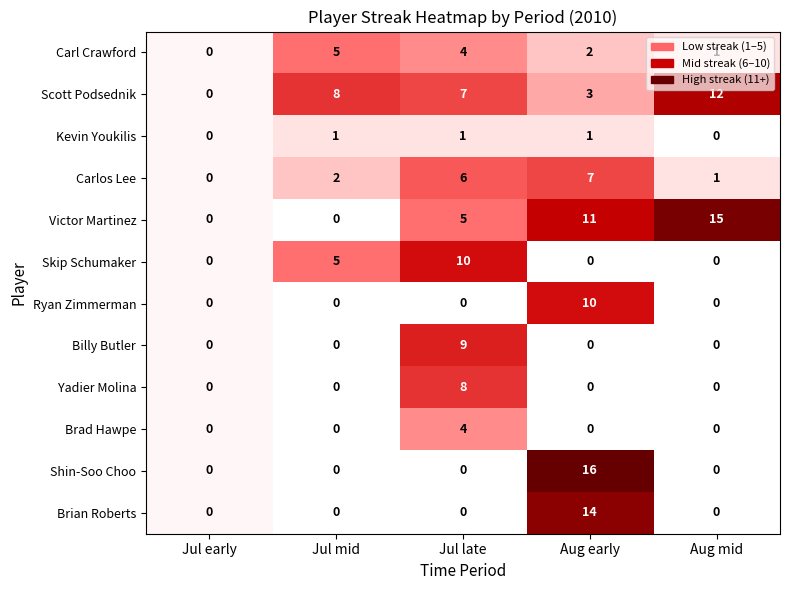

At how many categories does at least one series exceed 3?

4